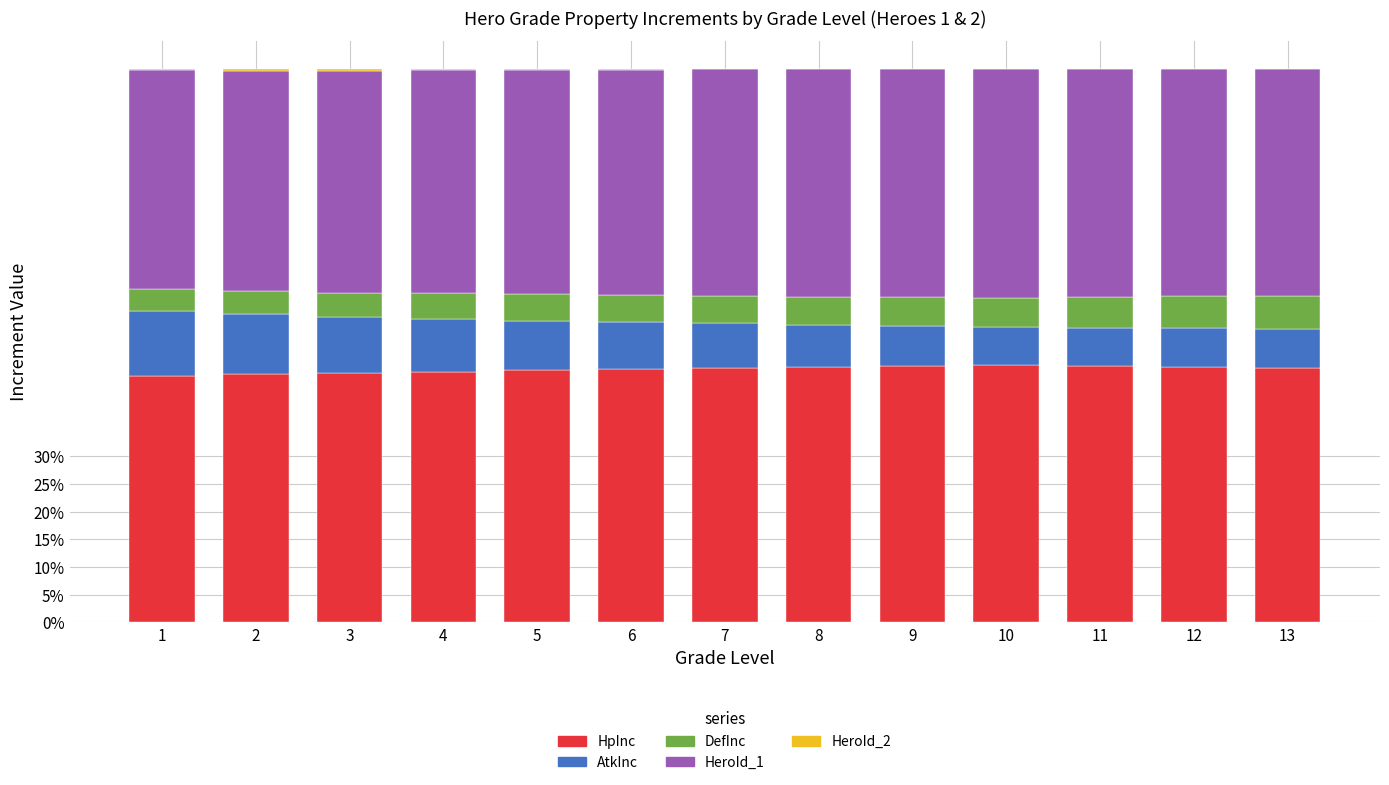

True or false: HpInc has a value of 76.0 at 10.

False